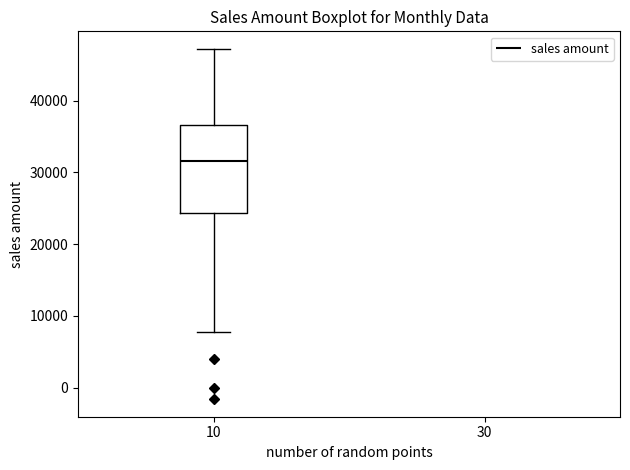

Where is the lower edge of the box at x = 10 on the y-axis? The values are not printed on the chart, so give them approximately, as read against the axis.

24000